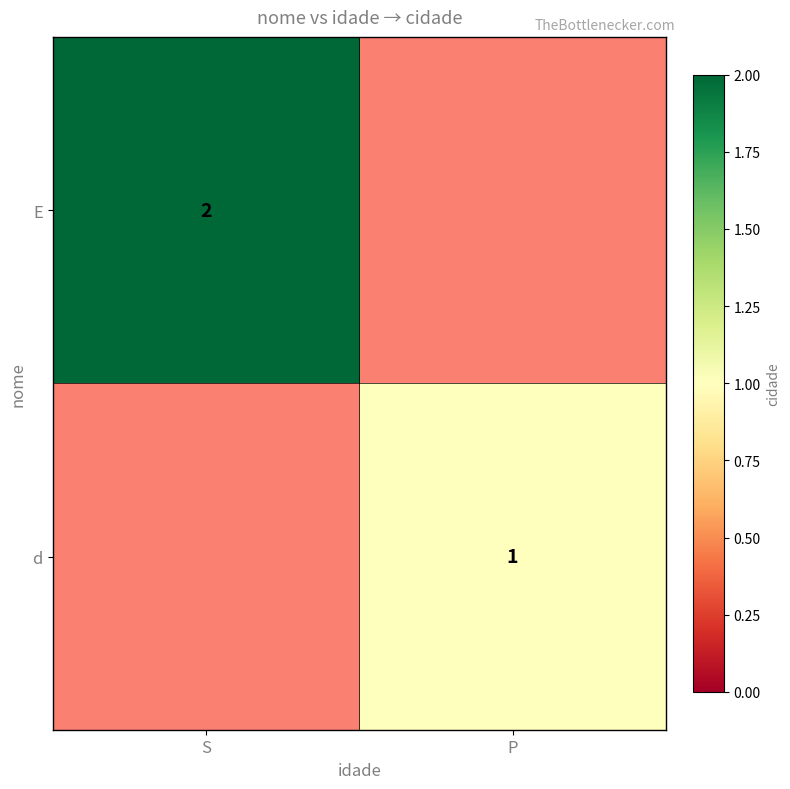

What is the greatest value displayed?

2.0